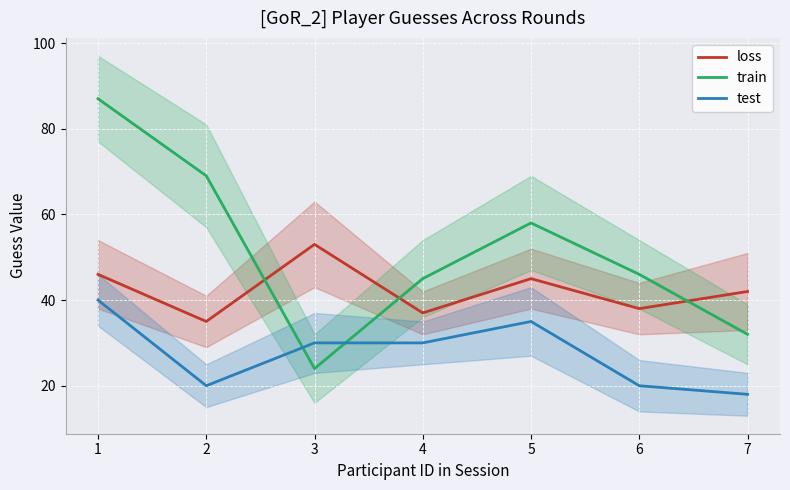

What is the value of the train point at the 7th from the left?

32